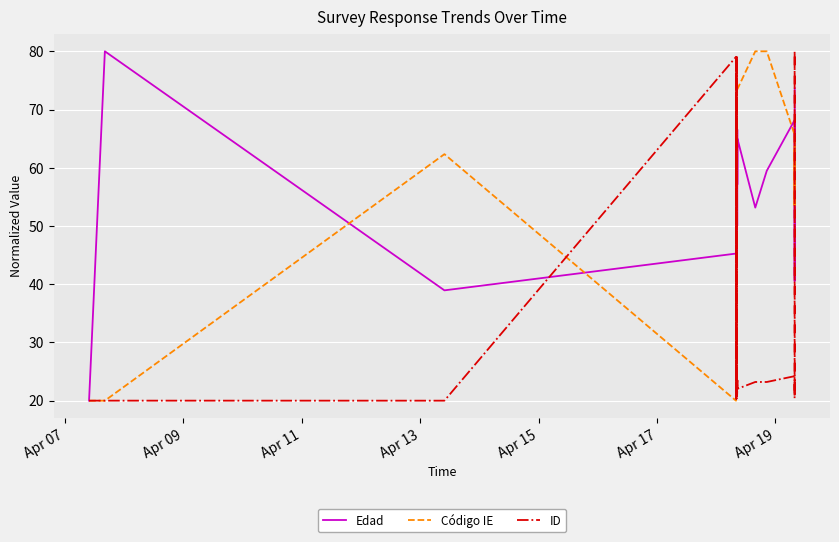

What is the maximum value for Edad?

80.0